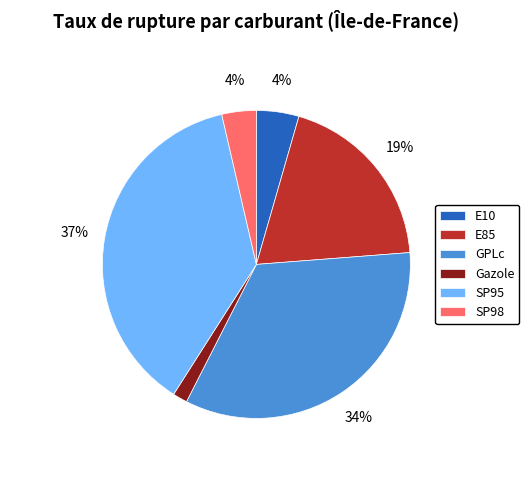

To the nearest percent, what is the average slice percentage?

17%